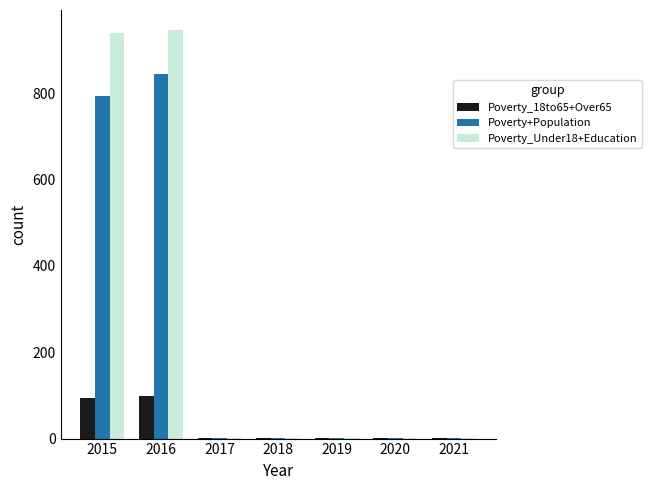

The Poverty_Under18+Education series shows 945 at 2016. True or false?

True